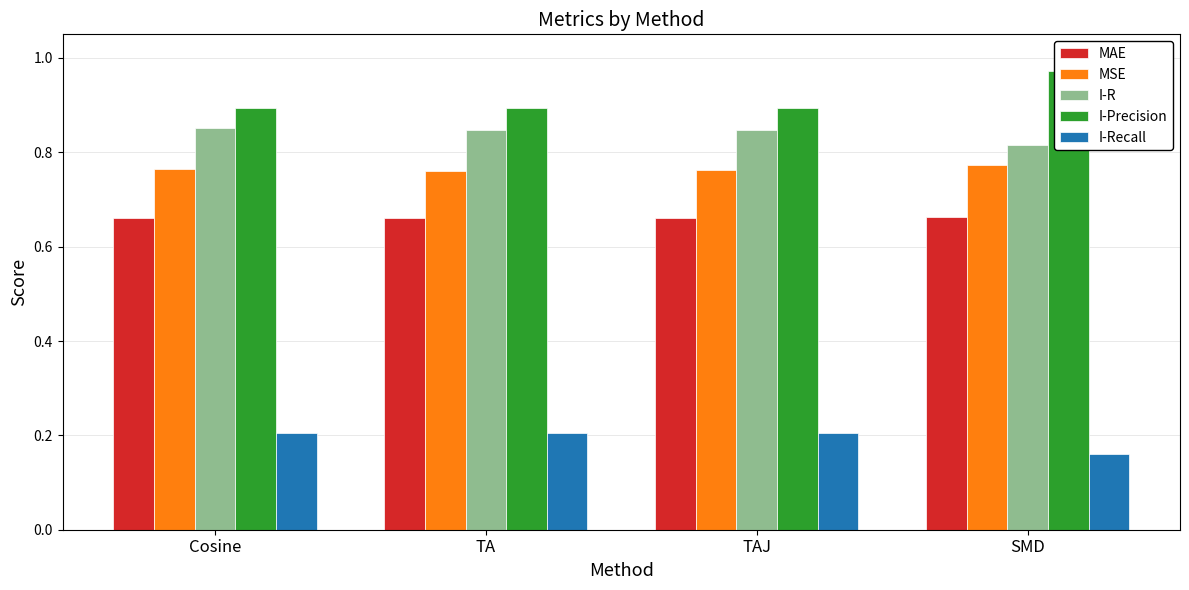

Which series has the largest total across all categories?

I-Precision